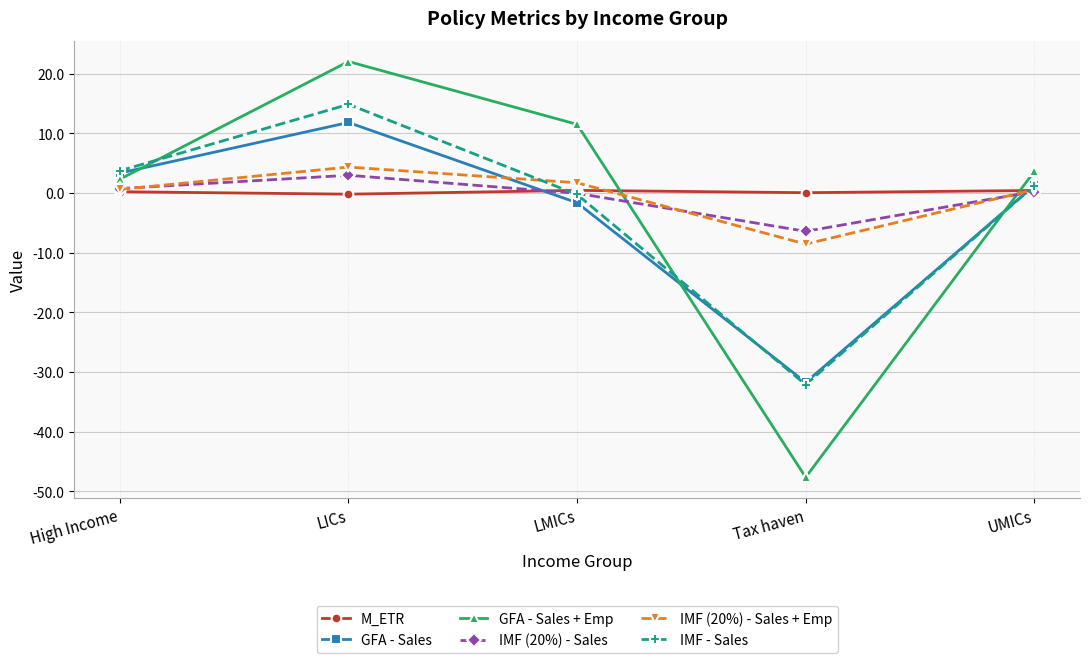

The GFA - Sales series shows 11.8 at LICs. True or false?

True